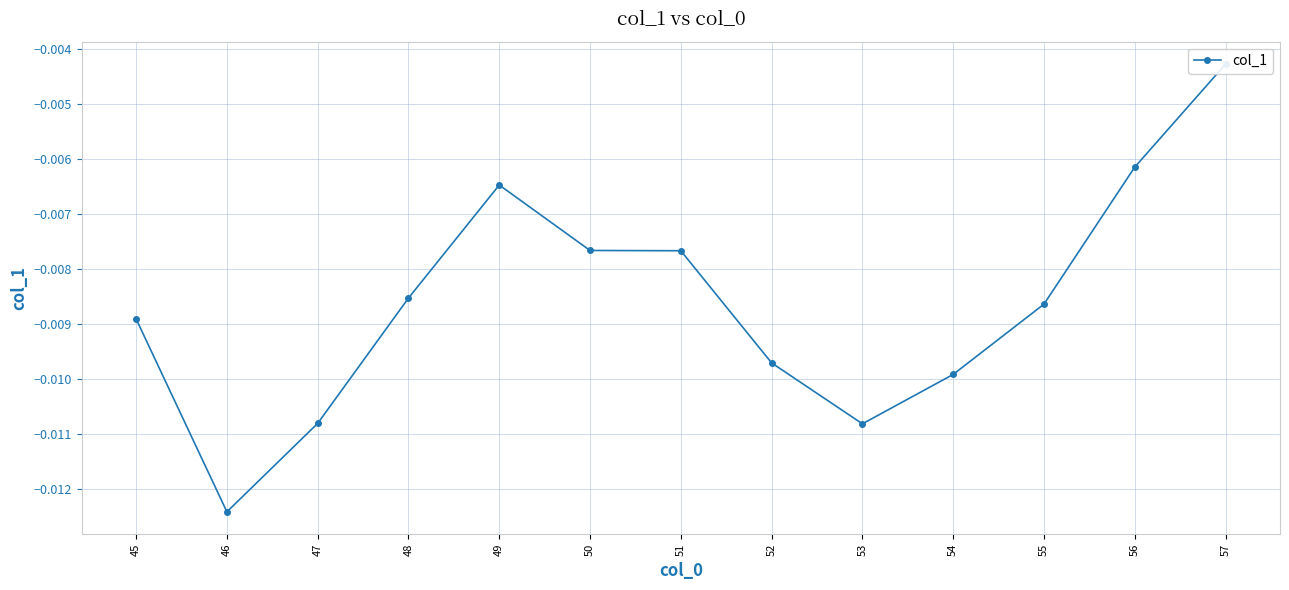

At which category does the chart reach its minimum across all series?

46